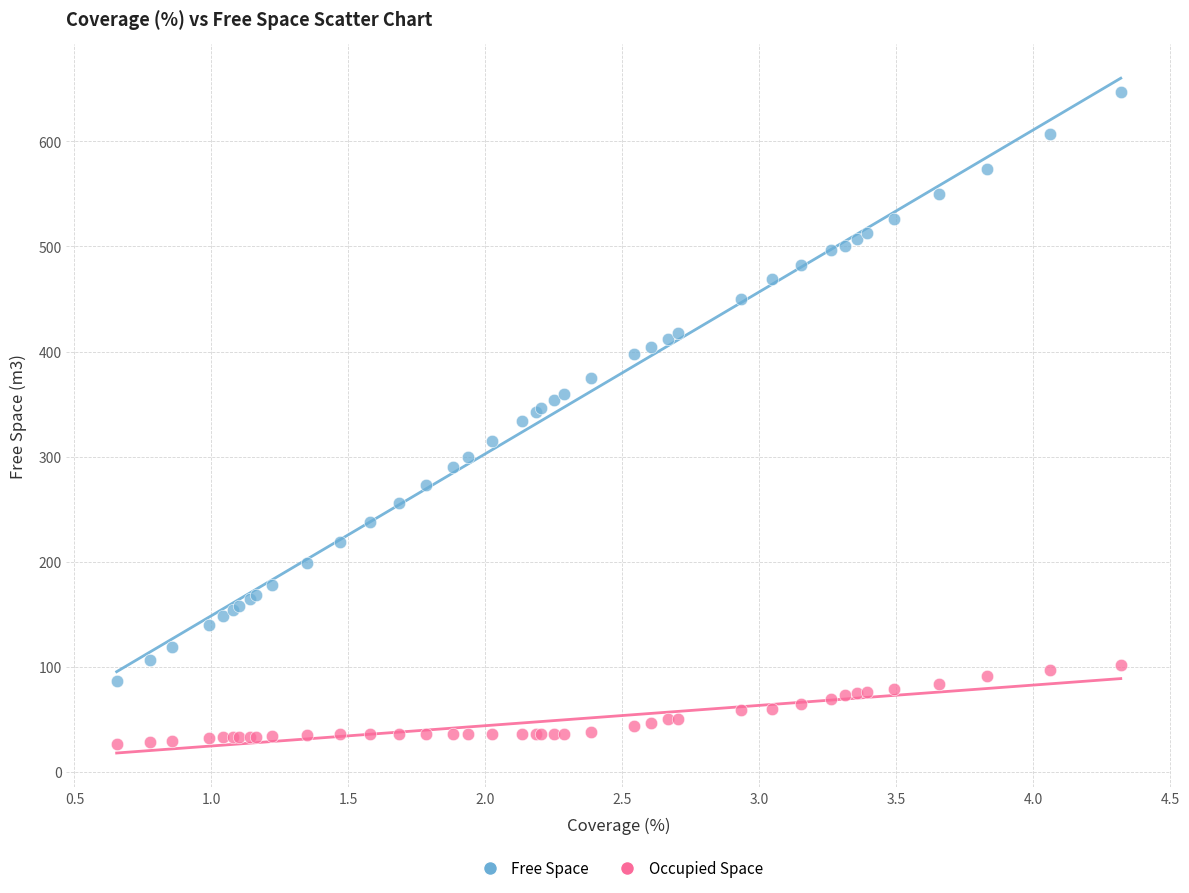

What is the X range (max minus min) for the scatter plot?

3.7